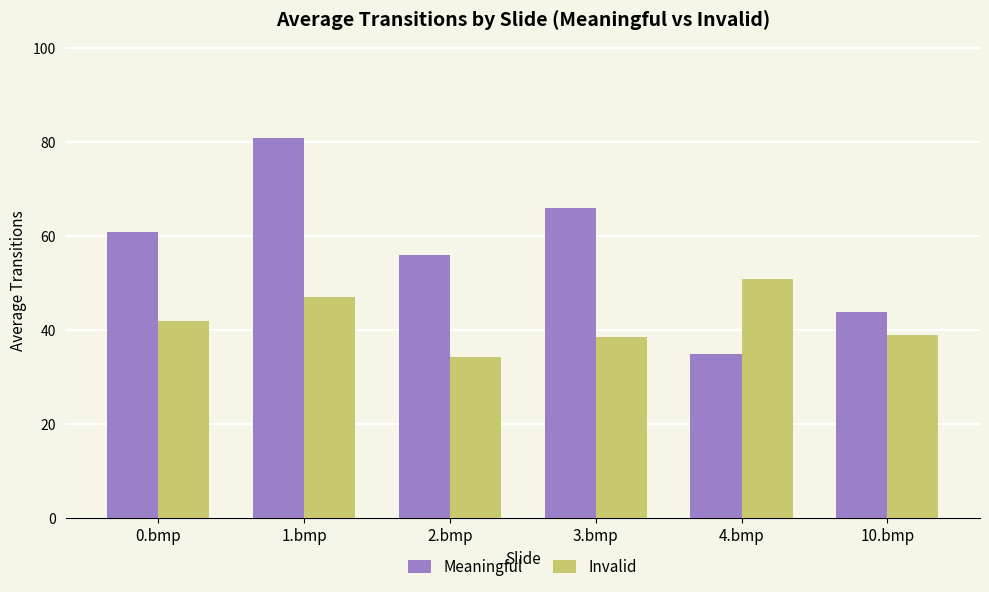

Is it true that Meaningful equals 56.0 at 2.bmp?

True